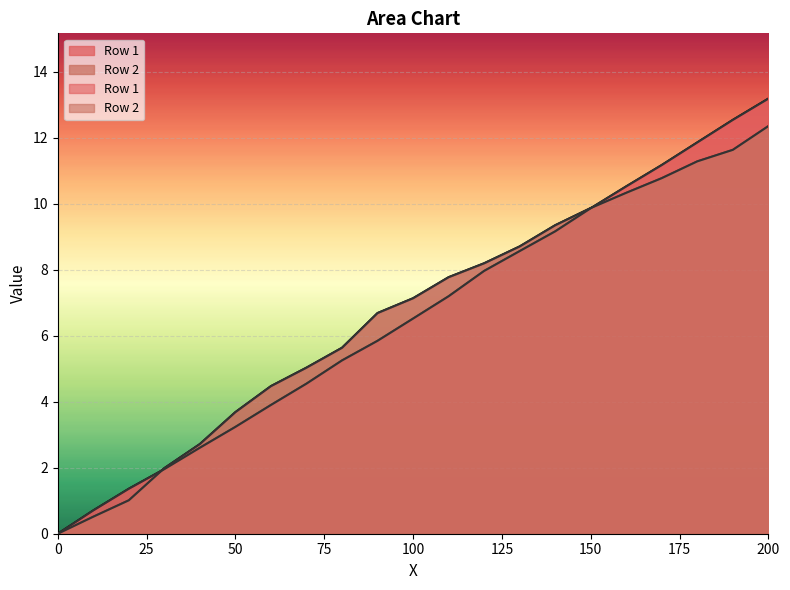

What is the sum of all Row 2 values?

139.1